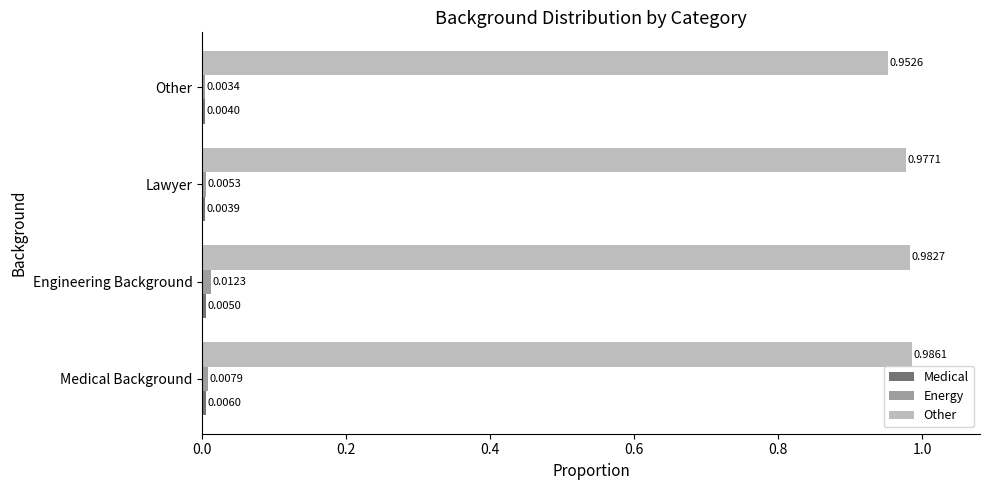

At how many categories does at least one series exceed 0?

4